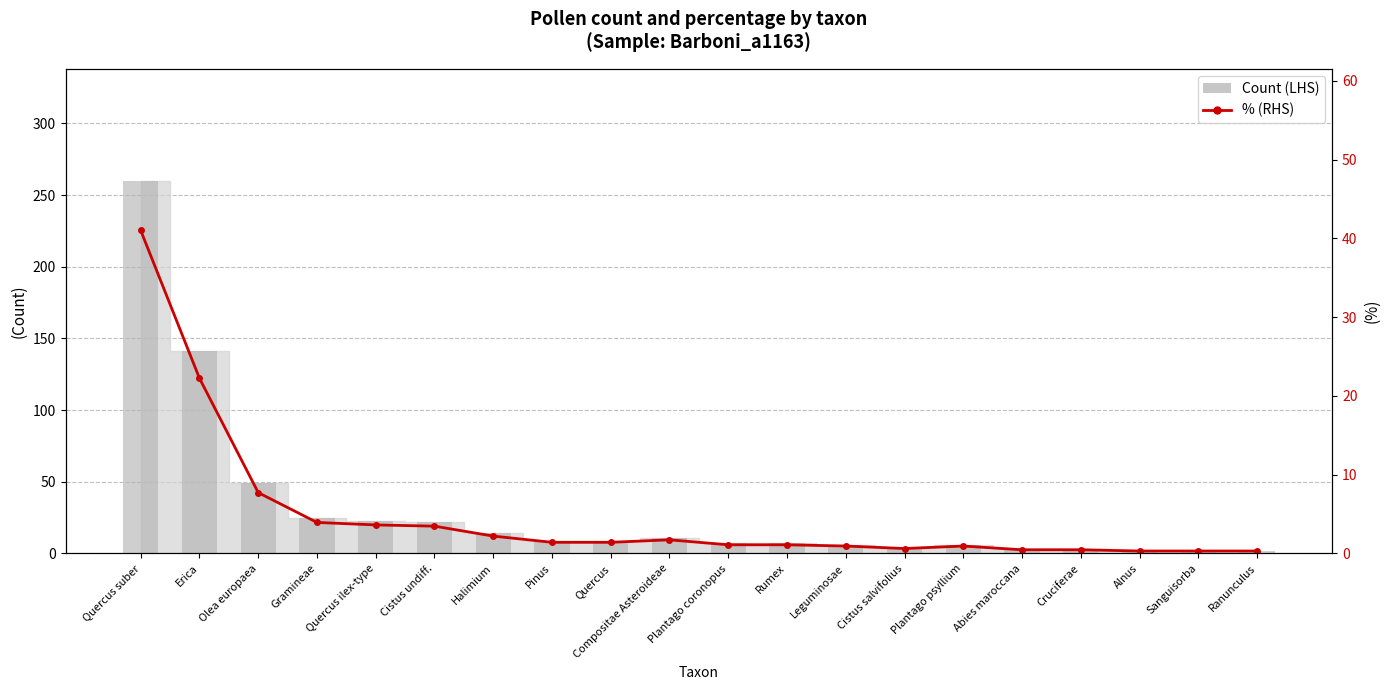

What is the greatest value displayed?

260.0